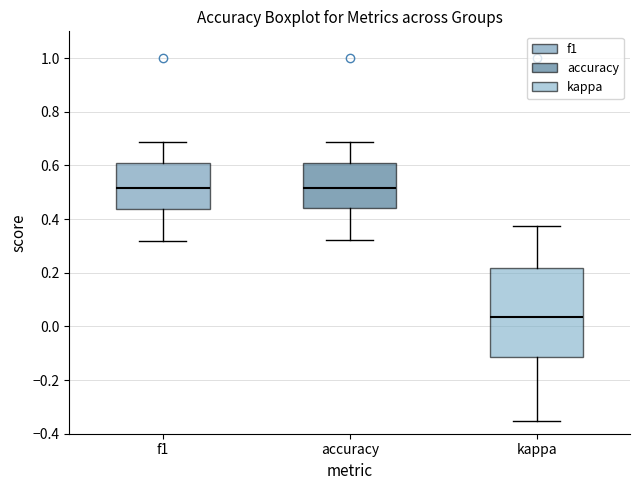

Where does the median line of the box for accuracy sit on the y-axis? The values are not printed on the chart, so give them approximately, as read against the axis.

0.52